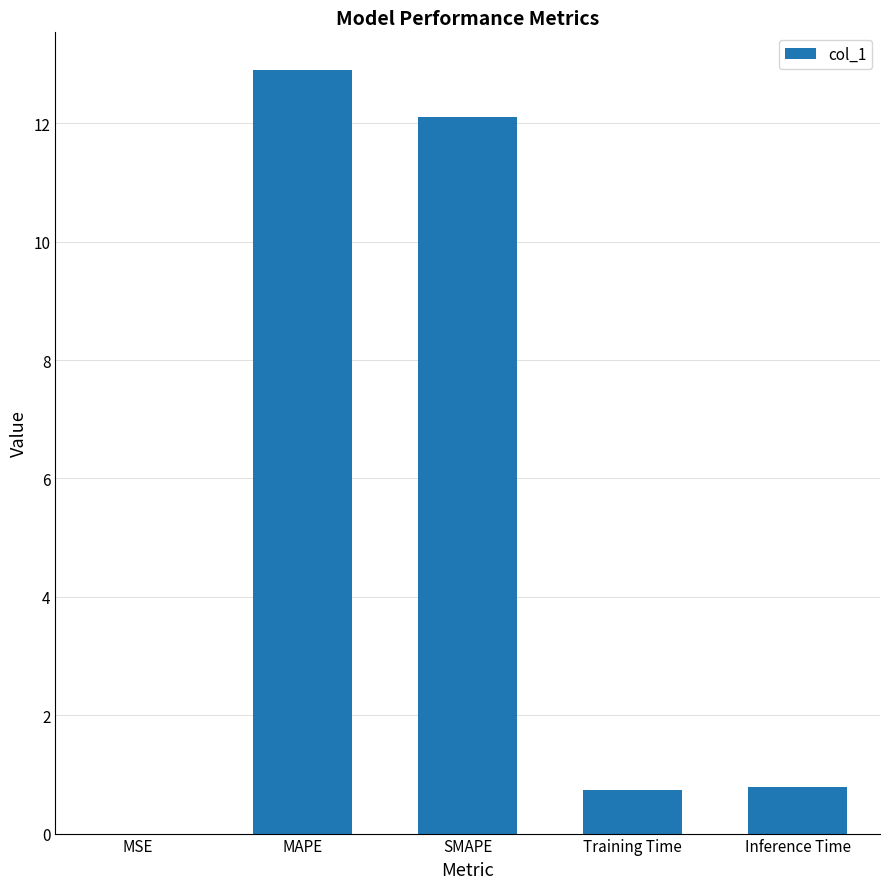

What is the greatest value displayed?

12.9